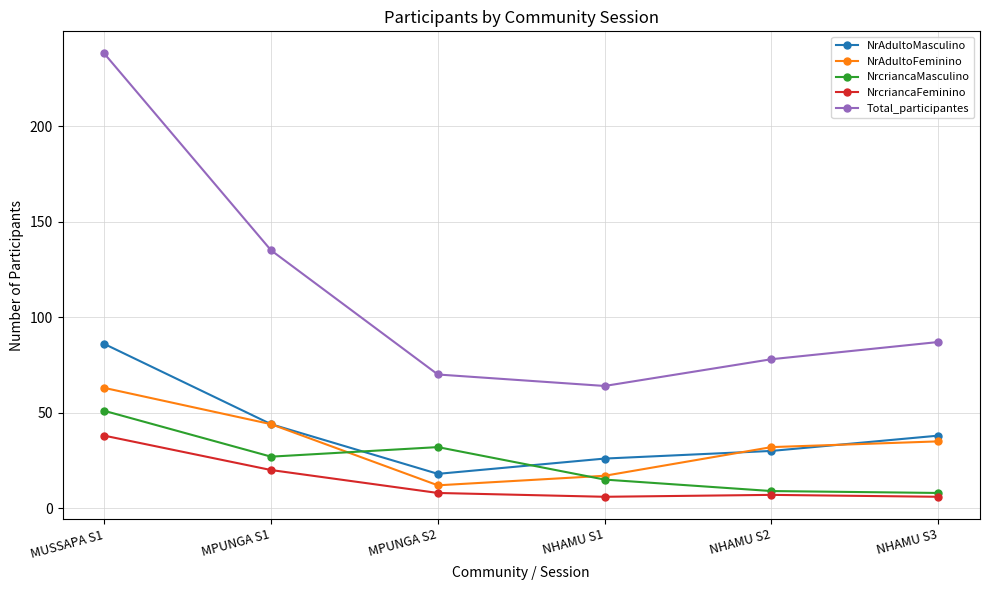

True or false: NrAdultoMasculino has a value of 37 at NHAMU S1.

False